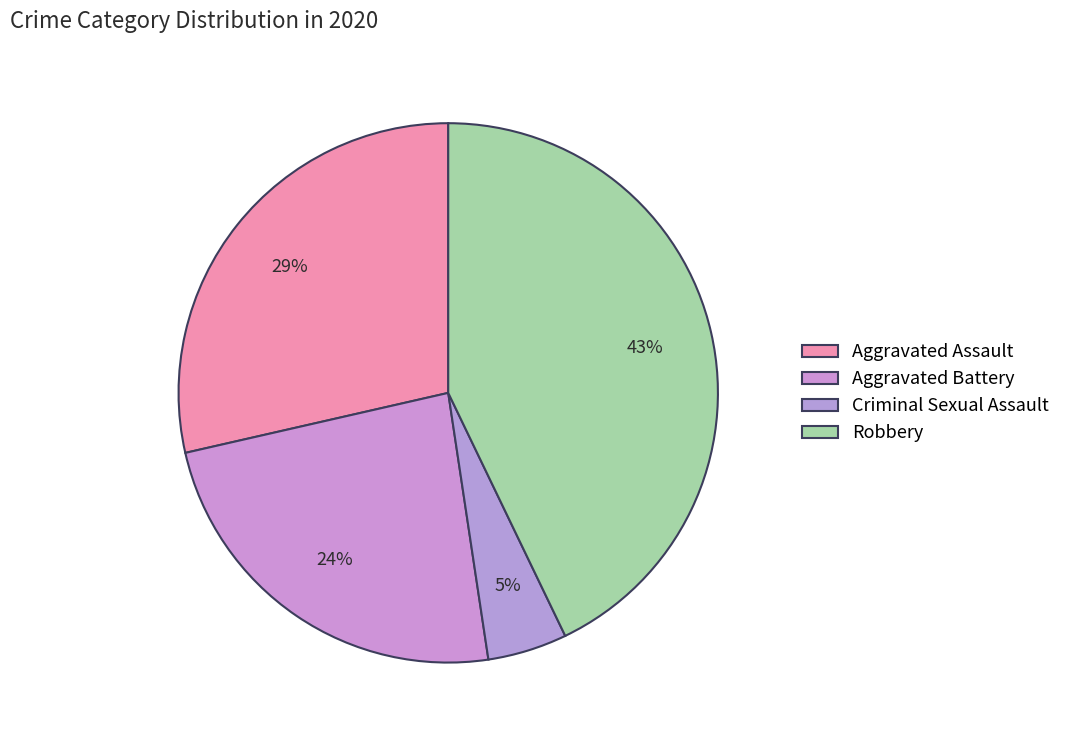

How many slices are in this pie chart?

4